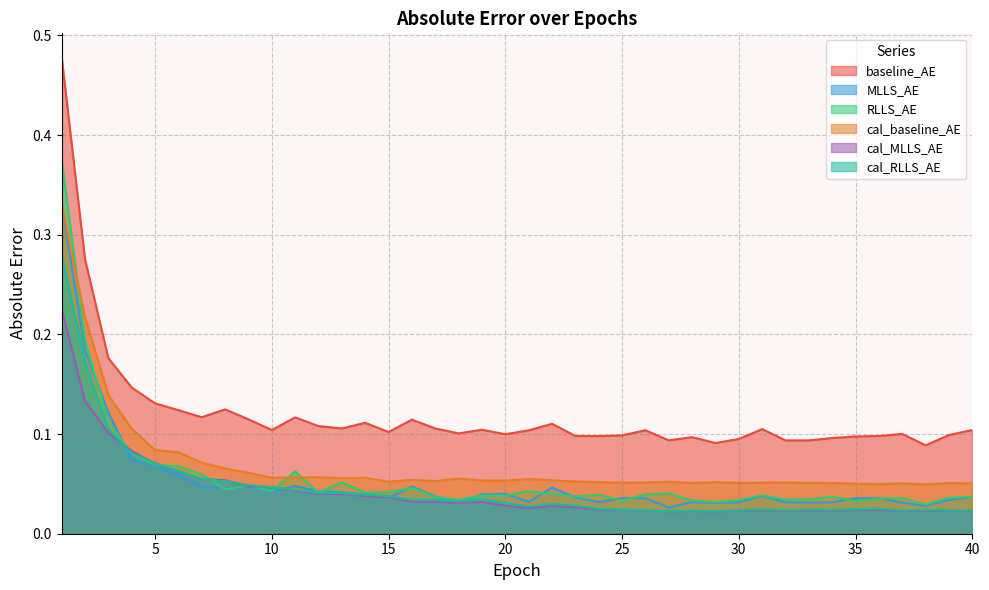

The cal_RLLS_AE series shows 0.0 at 34. True or false?

False